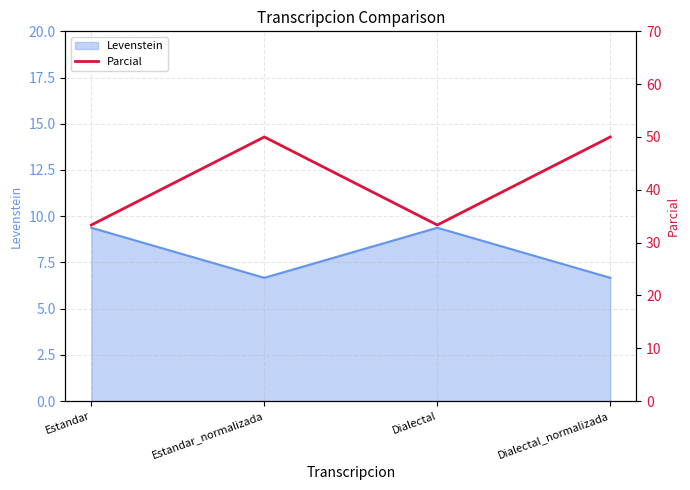

What position from the left is Estandar_normalizada?

2